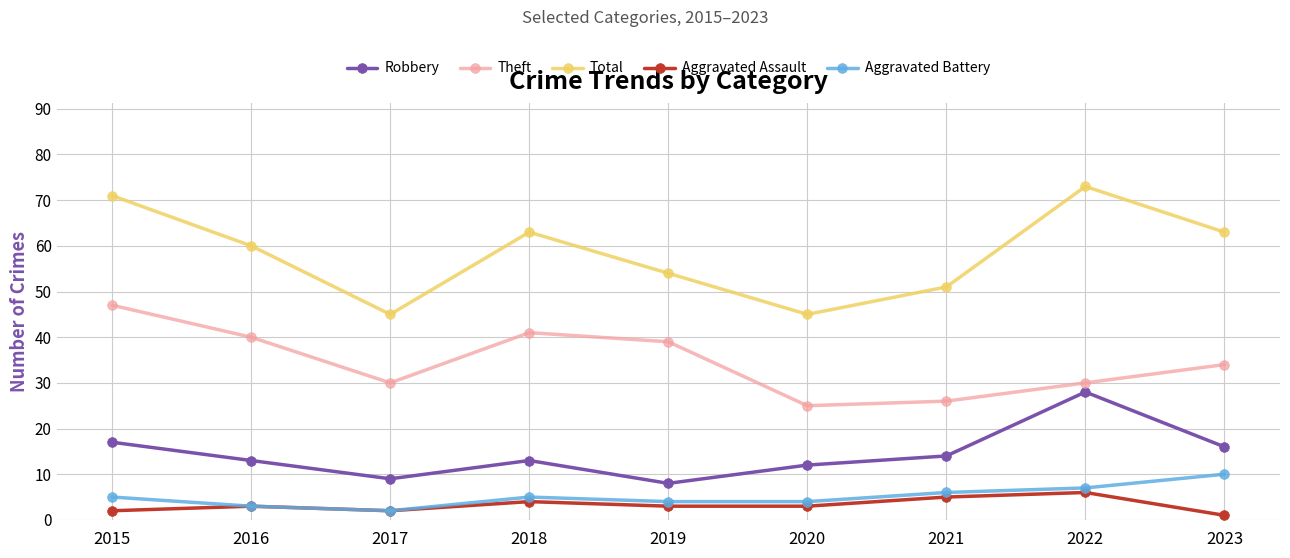

At which label is Total closest to 59?

2016